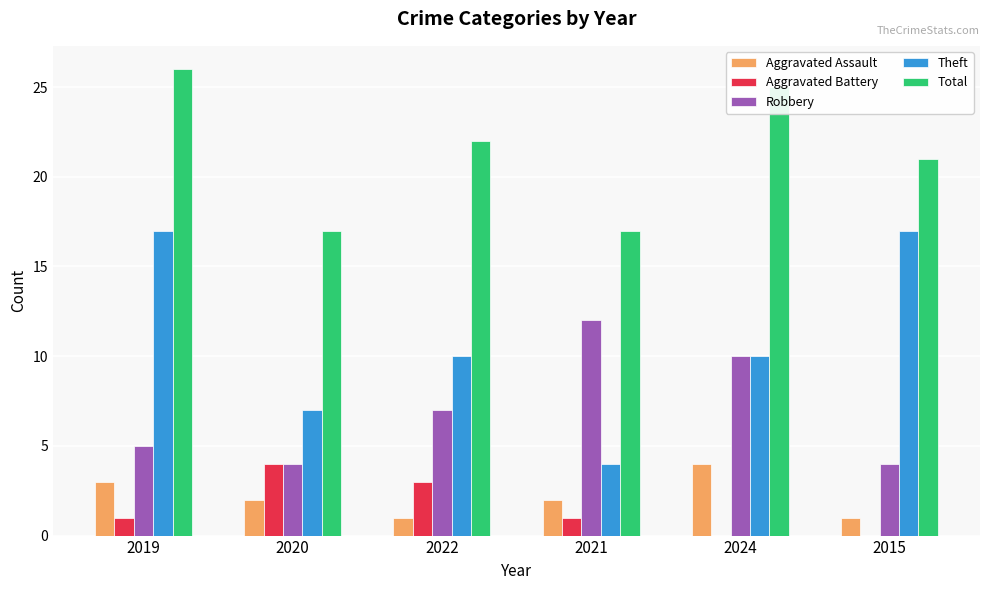

Are the bars grouped side by side (vs. stacked)?

Yes